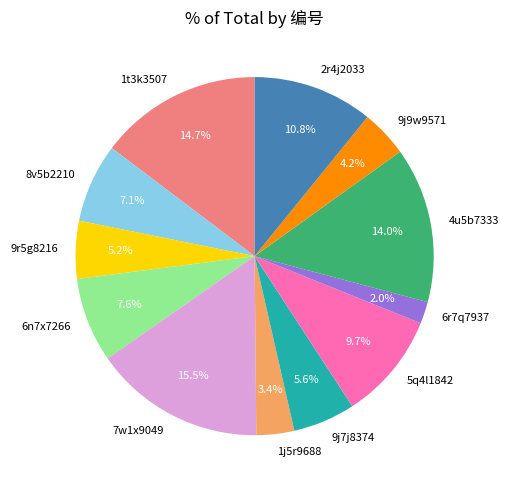

Between 8v5b2210 and 4u5b7333, which is larger?

4u5b7333